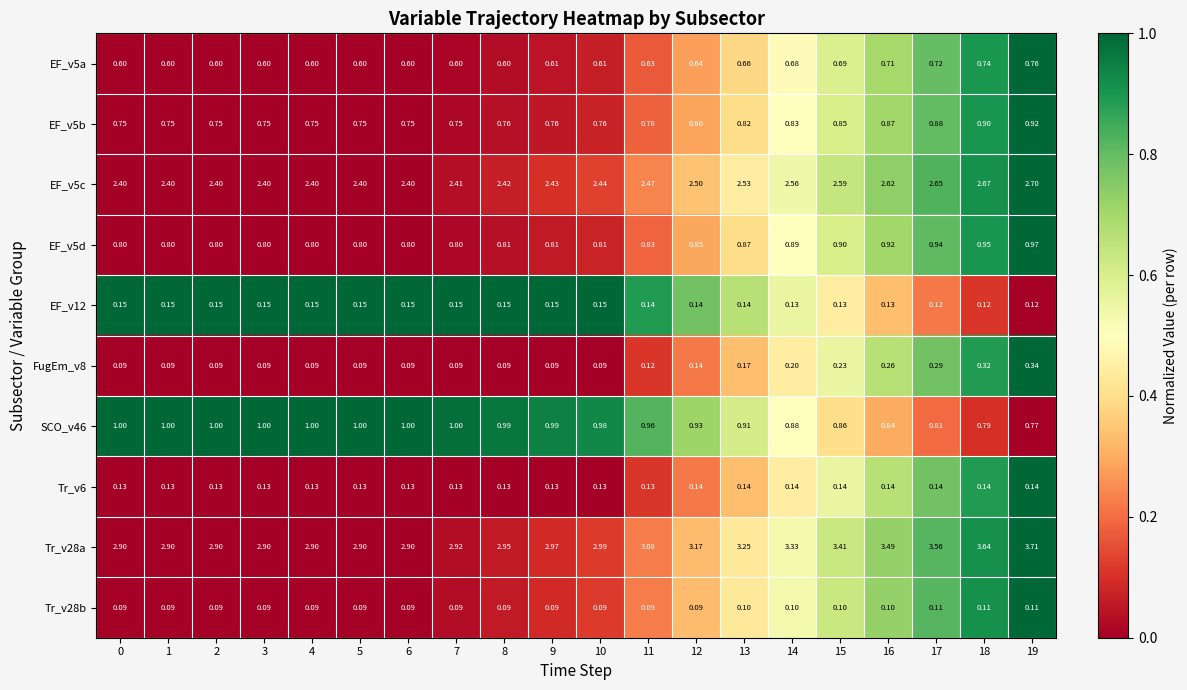

Is the value of EF_v12 at 17 greater than the value of Tr_v6 at 1?

No